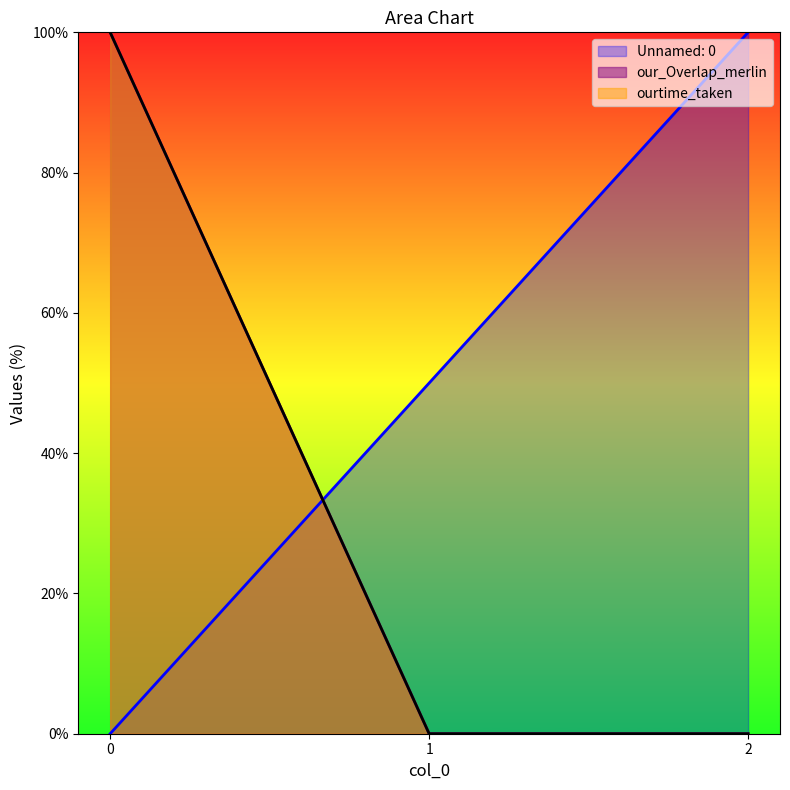

Rank the series at 1 from lowest to highest value.

our_Overlap_merlin, ourtime_taken, Unnamed: 0